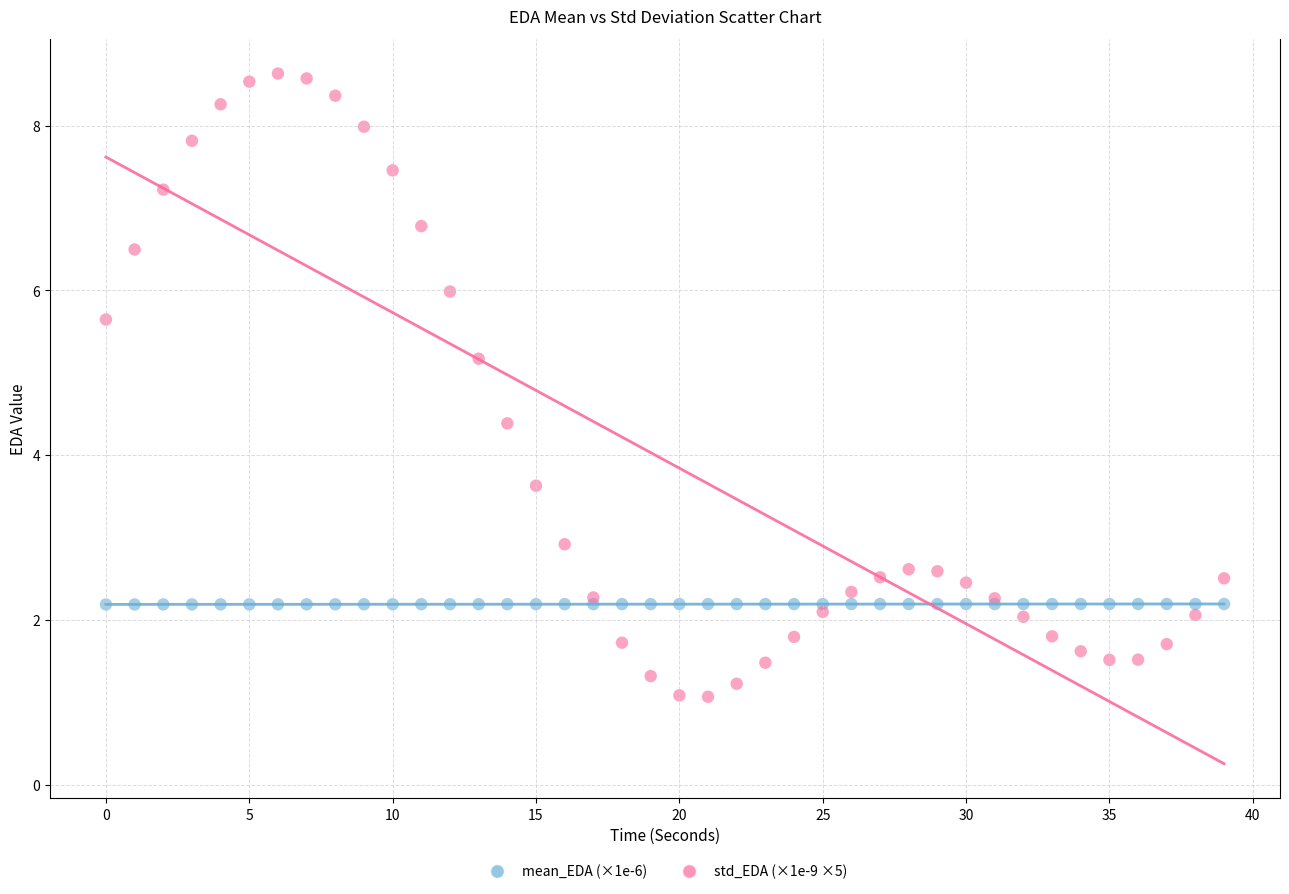

Which series reaches the maximum Y coordinate?

std_EDA (×1e-9 ×5)